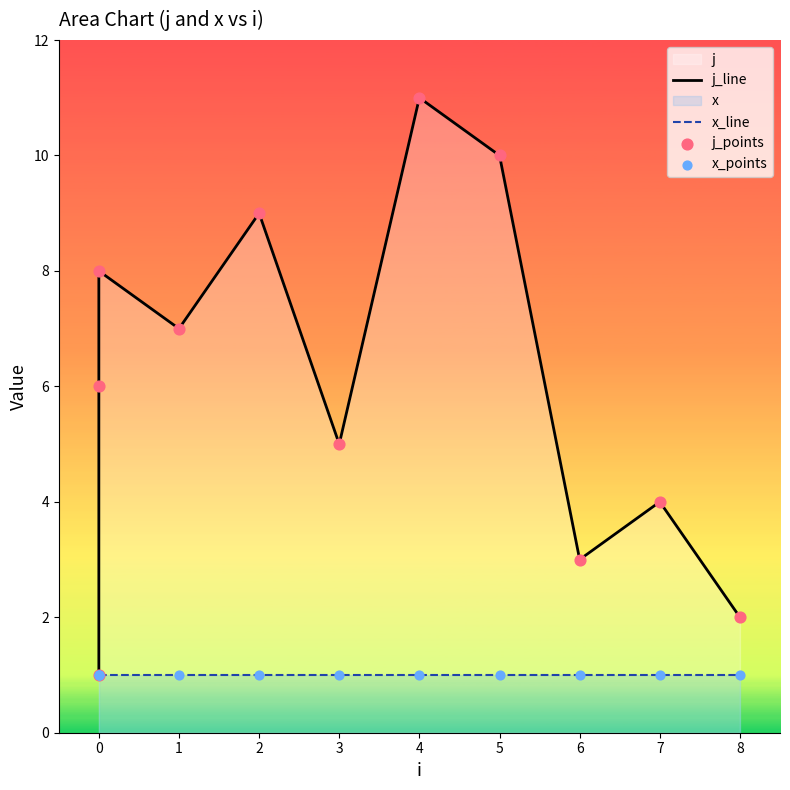

Which series has the widest spread of Y values?

j_line